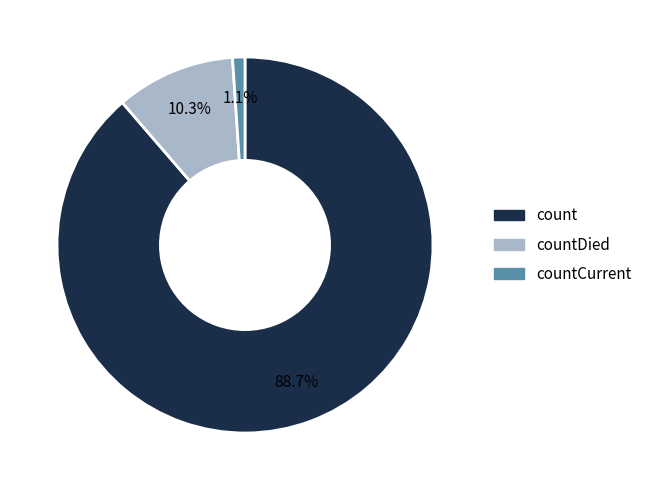

Which slice is the largest?

count